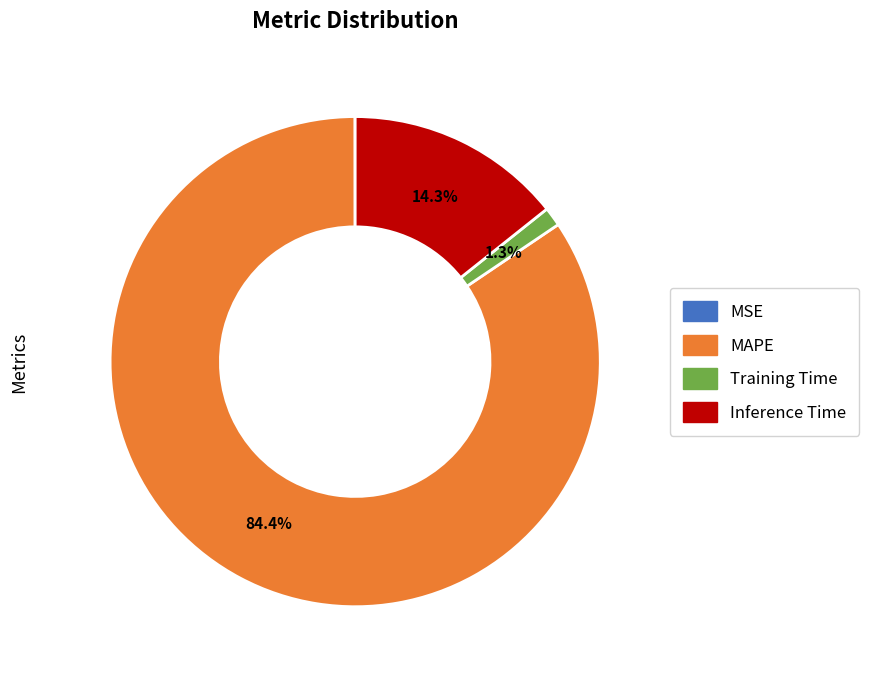

What percentage is NOT represented by Inference Time?

85.7%